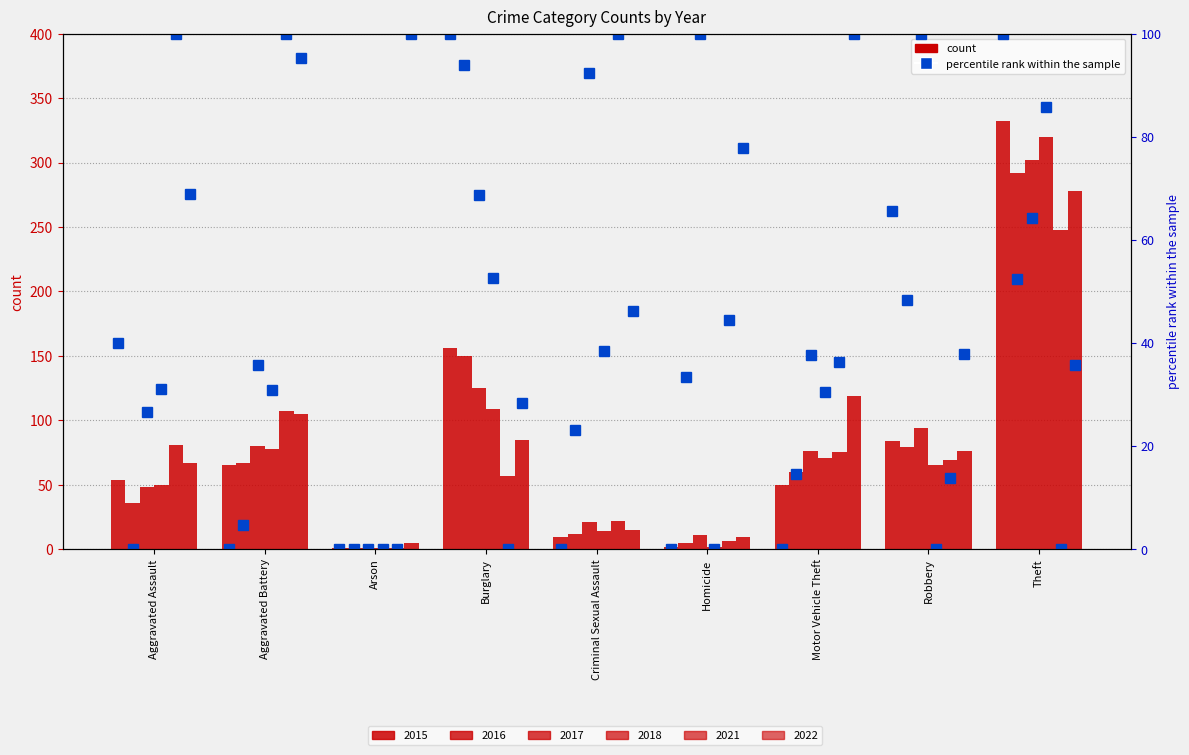

Where is the data nearest to the value 50?

Aggravated Assault